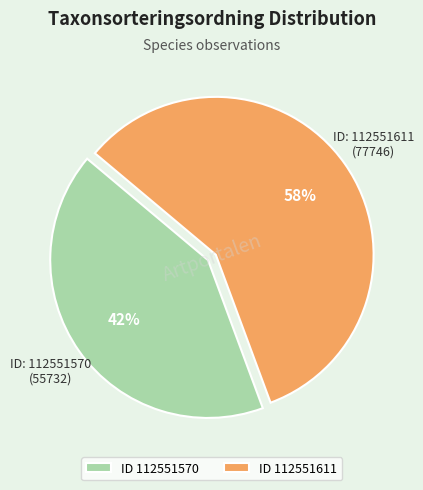

Does any single category account for the majority?

Yes